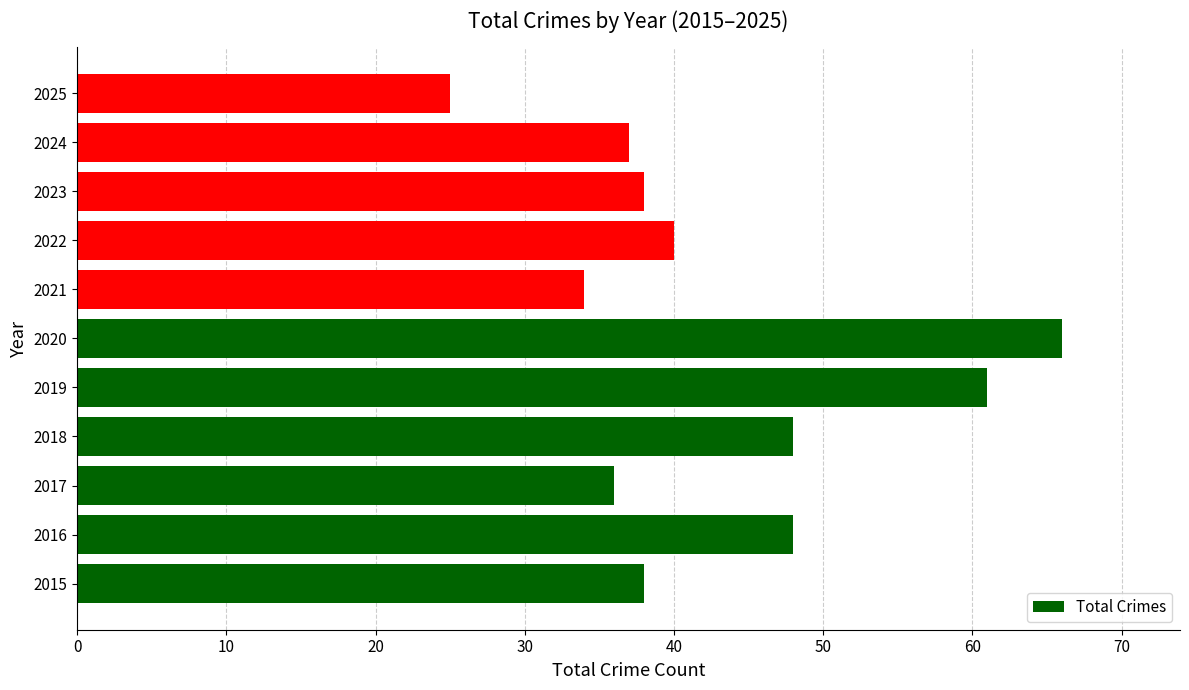

Reading bottom to top, what are all the values shown in this chart?

38	48	36	48	61	66	34	40	38	37	25